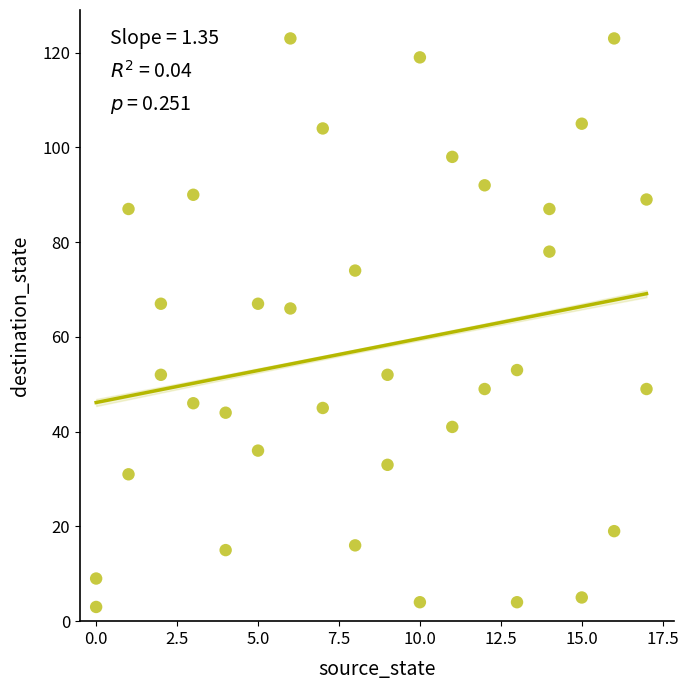

What is the range of Y values (max minus min)?

120